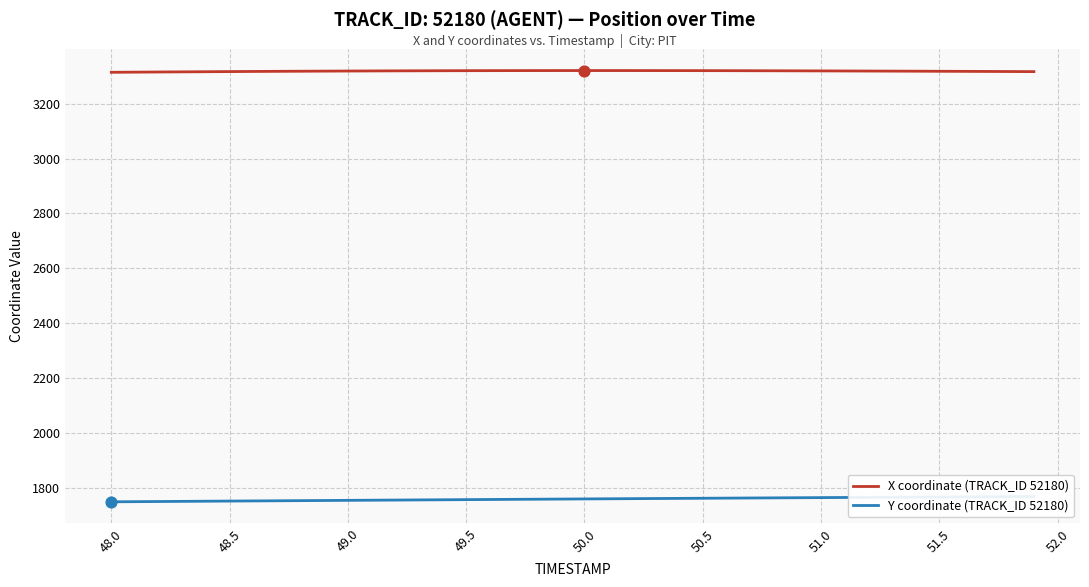

Which series reaches the maximum Y coordinate?

X coordinate (TRACK_ID 52180)